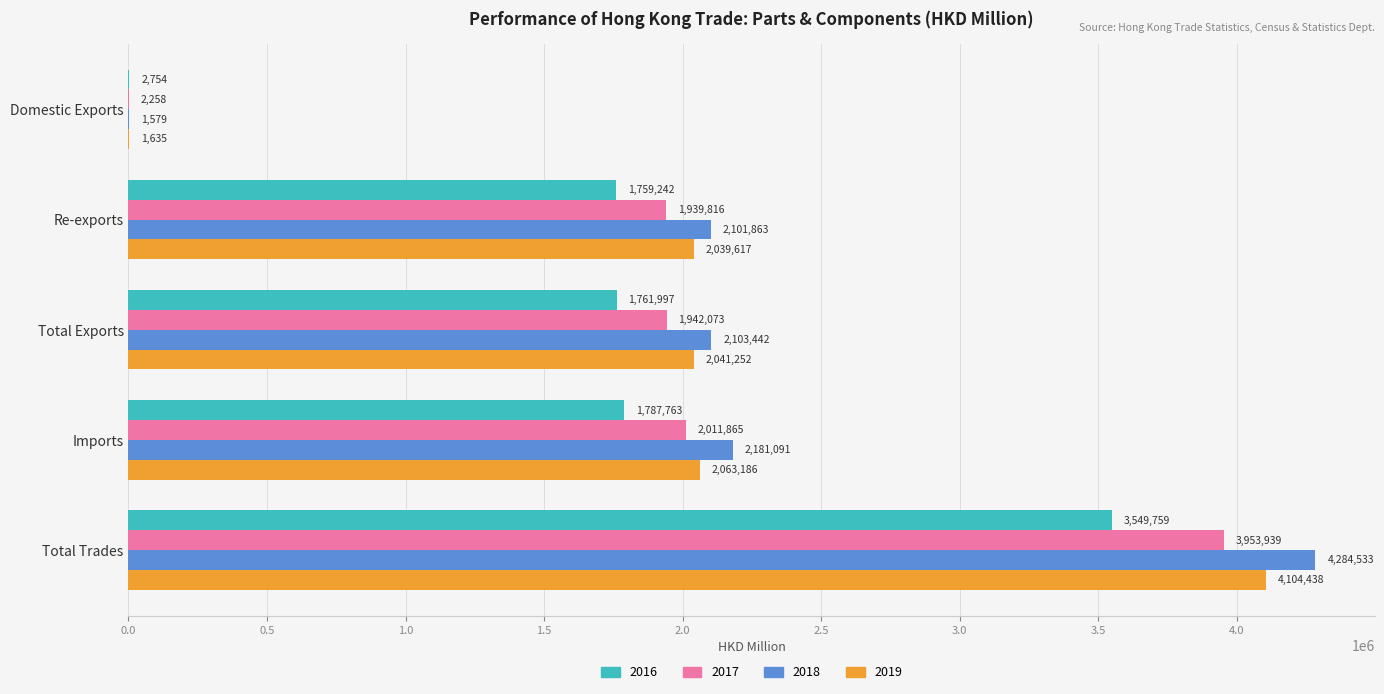

What is the average value of the 2018 series?

2134501.5